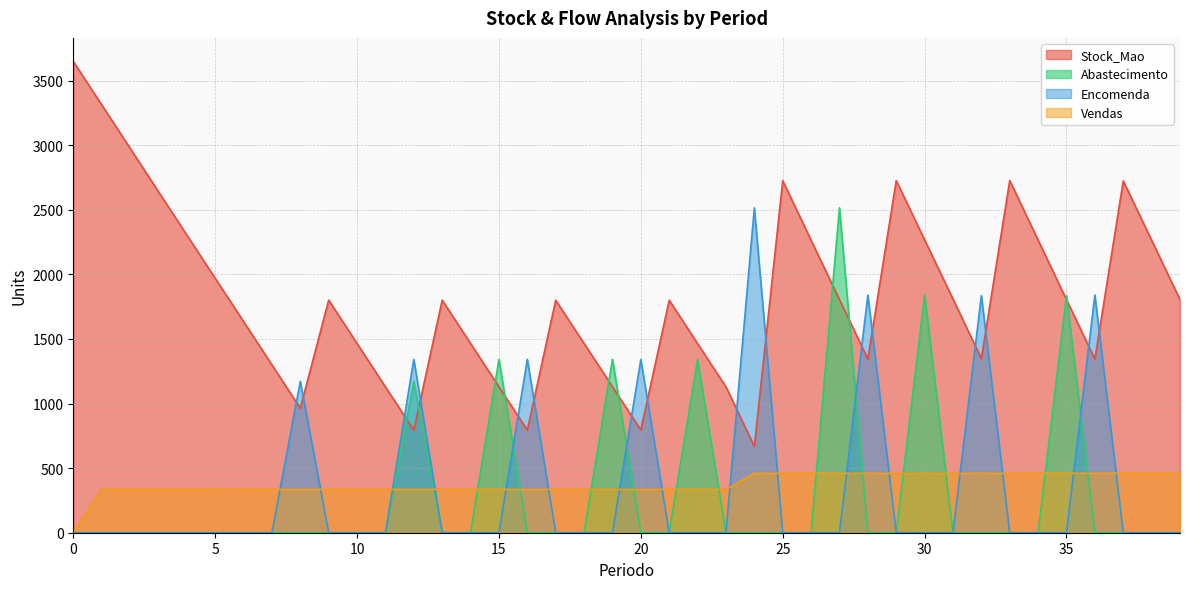

Reading left to right, list all the values displayed in this chart.

Stock_Mao: 3648	3313	2977	2641	2305	1970	1635	1299	964	1801	1465	1129	794	1800	1465	1129	794	1800	1465	1130	795	1800	1464	1129	669	2725	2264	1805	1344	2726	2267	1809	1348	2726	2265	1804	1344	2723	2264	1804
Abastecimento: 0	0	0	0	0	0	0	0	0	0	0	0	1172	0	0	1342	0	0	0	1342	0	0	1341	0	0	0	0	2515	0	0	1840	0	0	0	0	1836	0	0	0	0
Encomenda: 0	0	0	0	0	0	0	0	1172	0	0	0	1342	0	0	0	1342	0	0	0	1341	0	0	0	2515	0	0	0	1840	0	0	0	1836	0	0	0	1840	0	0	0
Vendas: 0	335	336	336	336	335	335	336	335	335	336	336	335	336	335	336	335	336	335	335	335	336	336	335	460	459	461	459	461	458	459	458	461	458	461	461	460	461	459	460